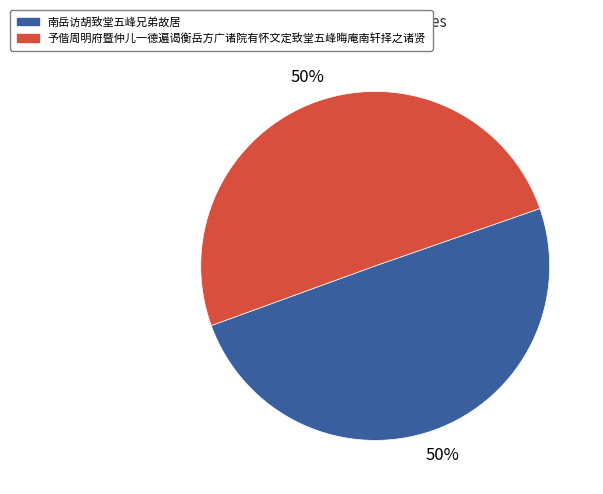

To the nearest percent, what percentage of the pie is 南岳访胡致堂五峰兄弟故居?

50%